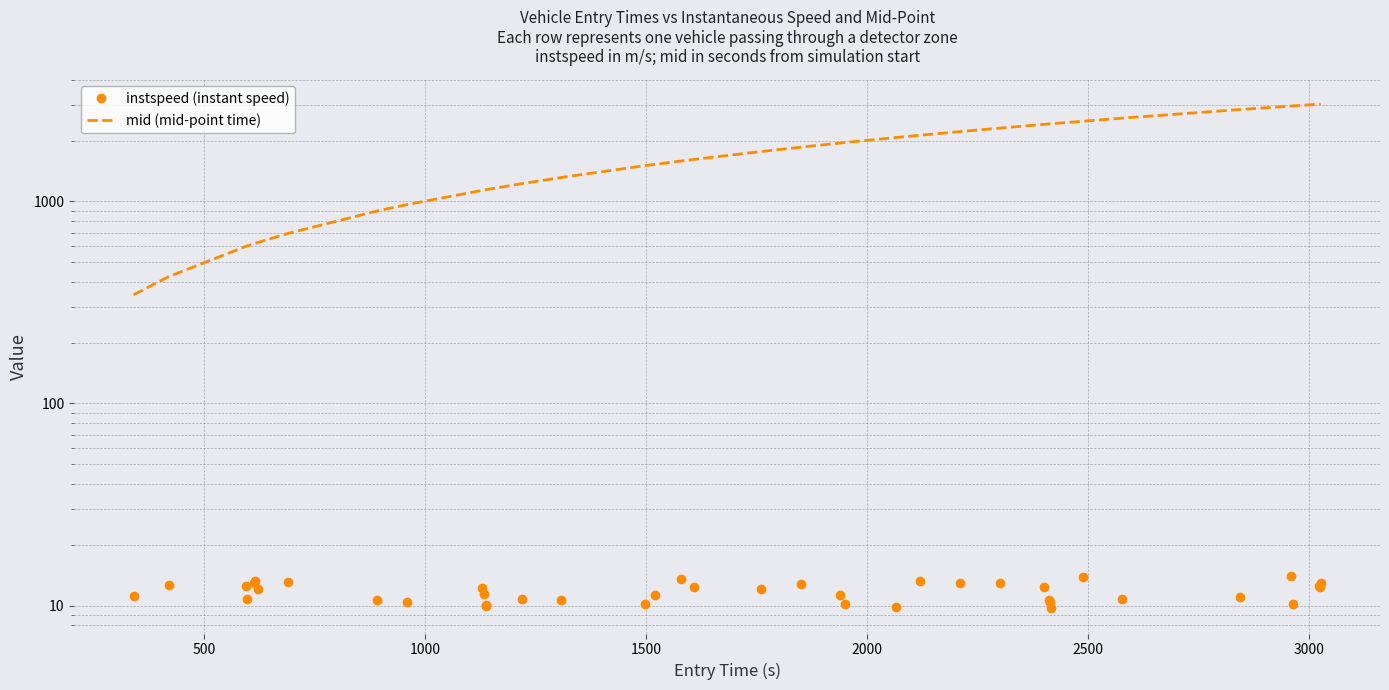

True or false: mid (mid-point time) and instspeed (instant speed) intersect in this chart.

False